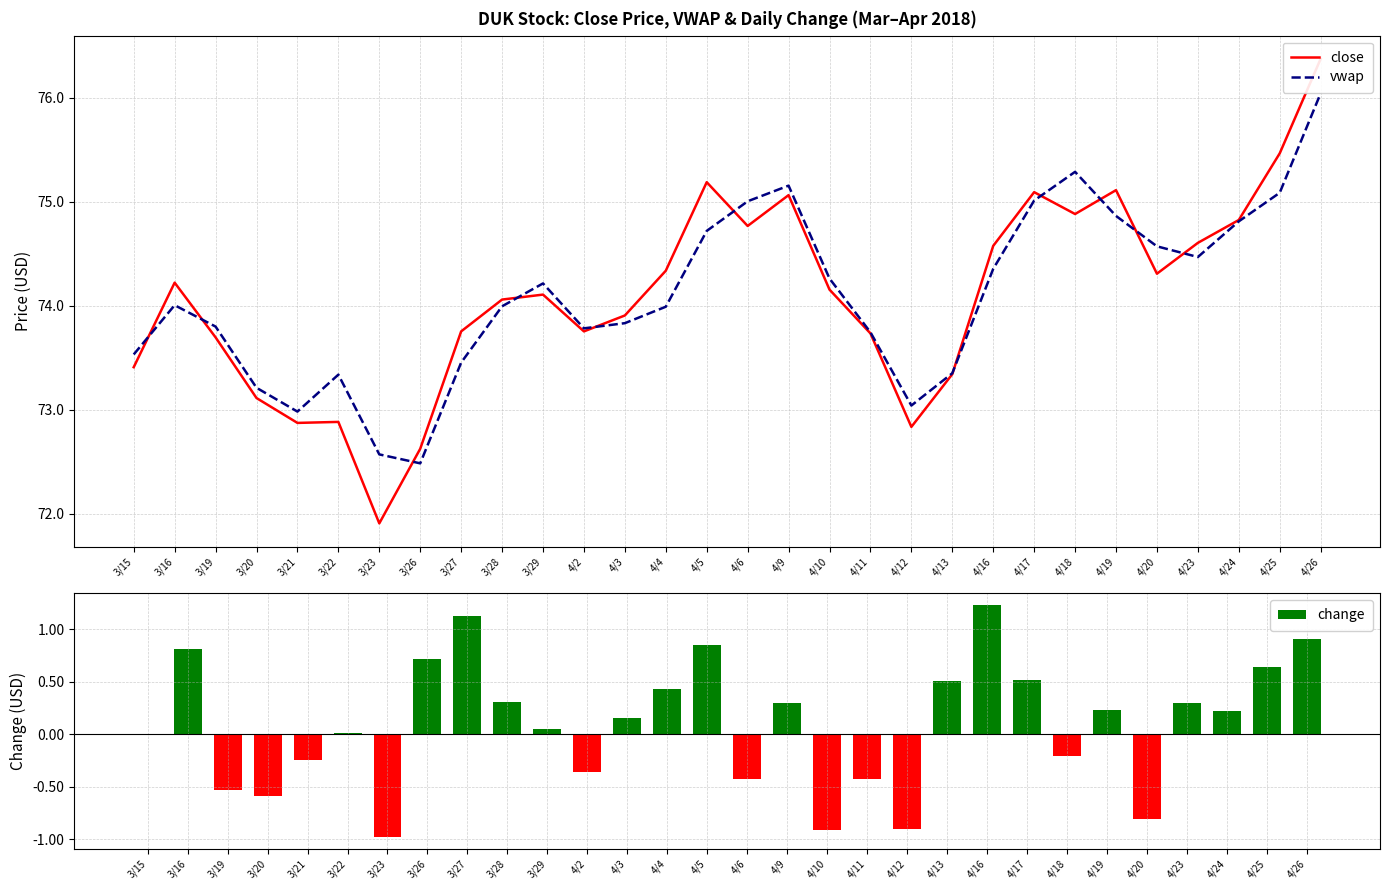

What value does the change series have at 4/26?

0.9